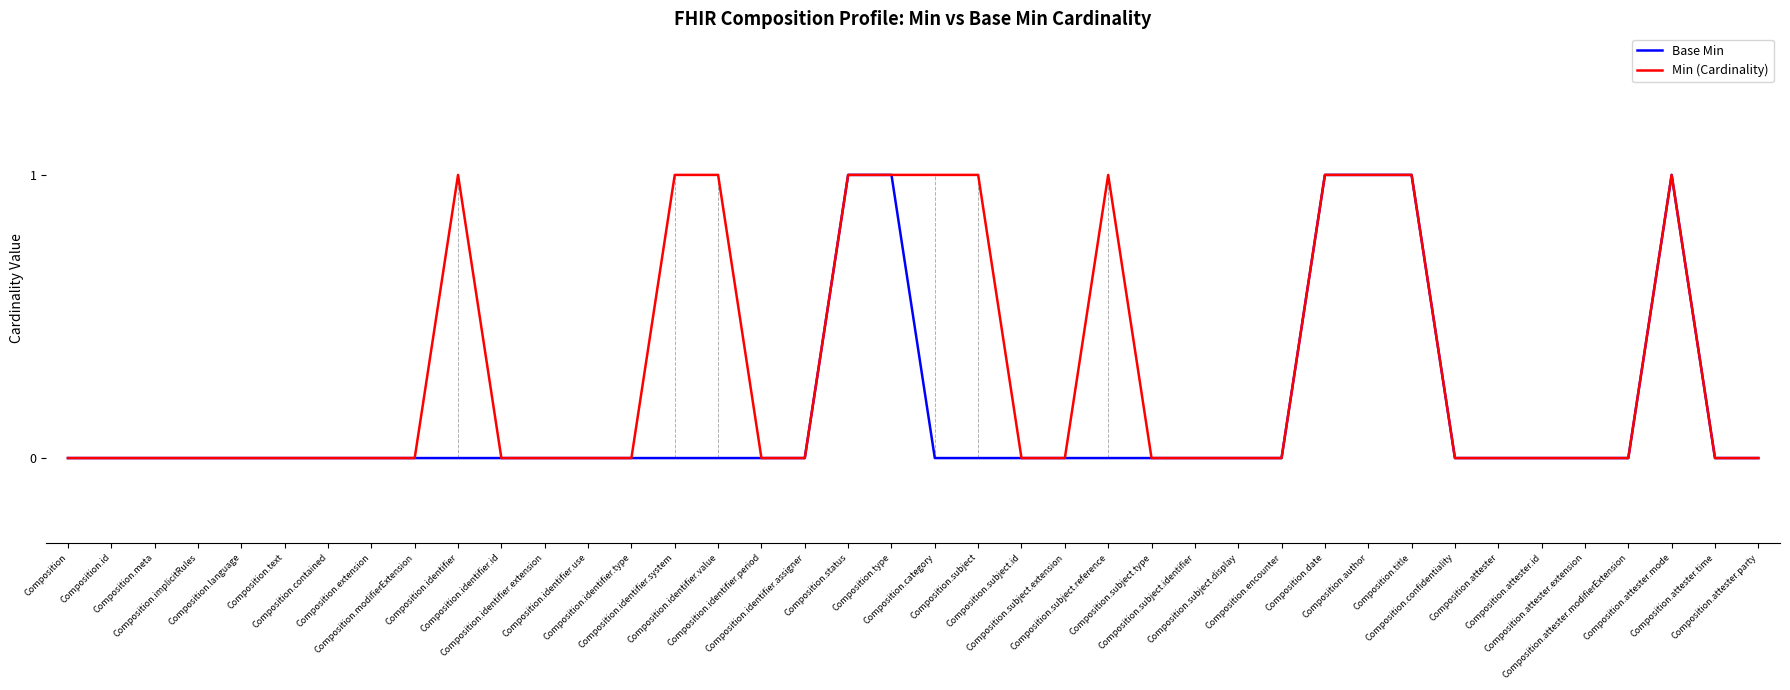

Rank the series by their average value, from highest to lowest.

Min (Cardinality), Base Min